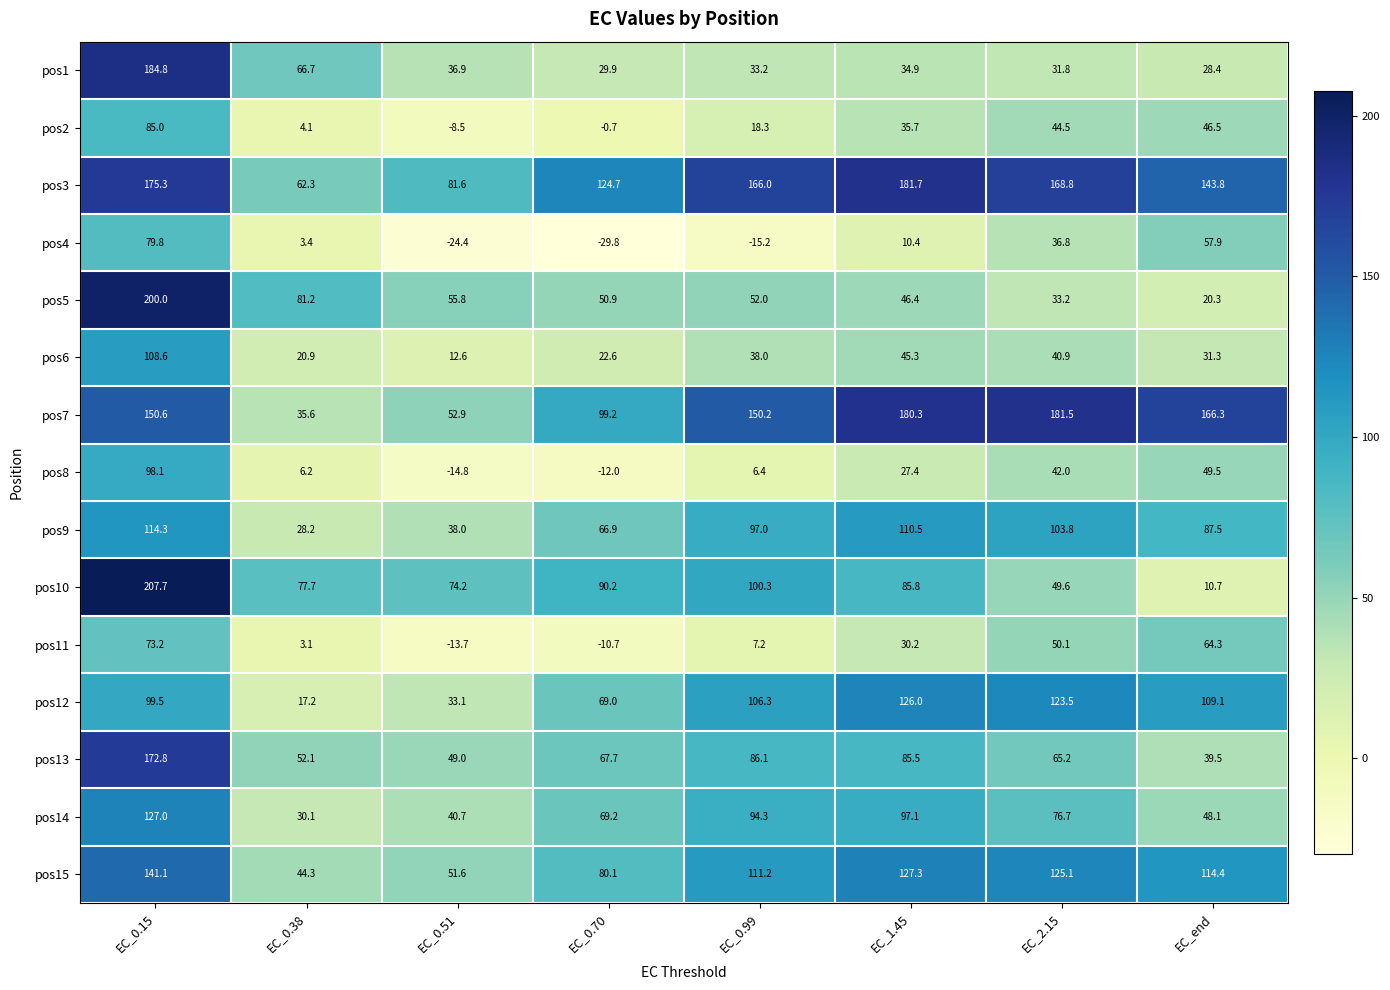

What is the maximum value shown in the chart?

207.7